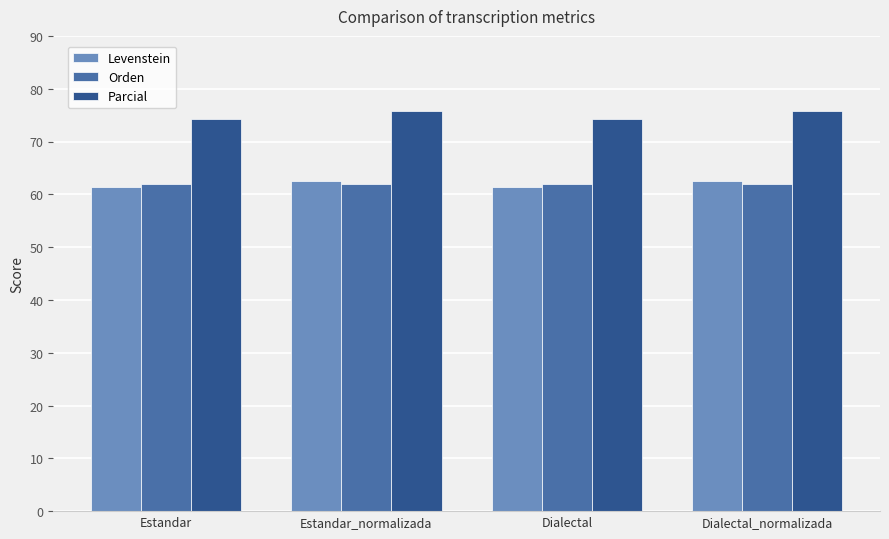

What is the total value across all series at Estandar_normalizada?

200.2